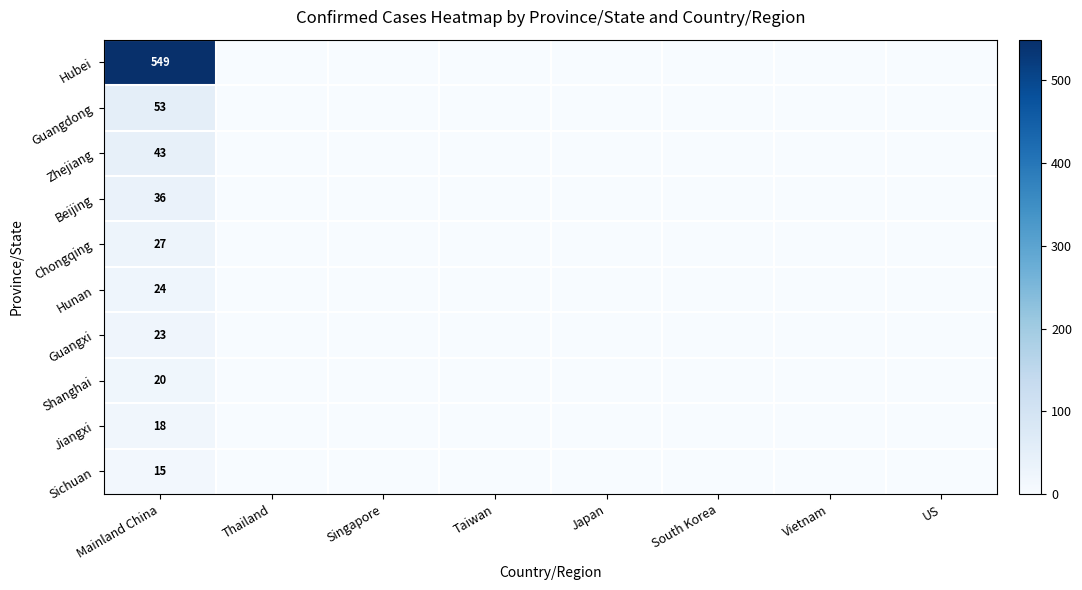

The Hubei series shows 549 at Mainland China. True or false?

True